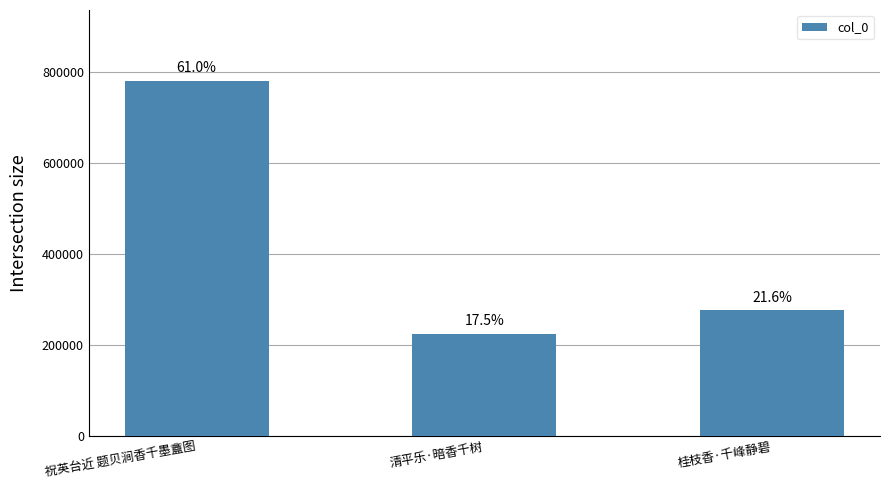

How many bars are there in total?

3